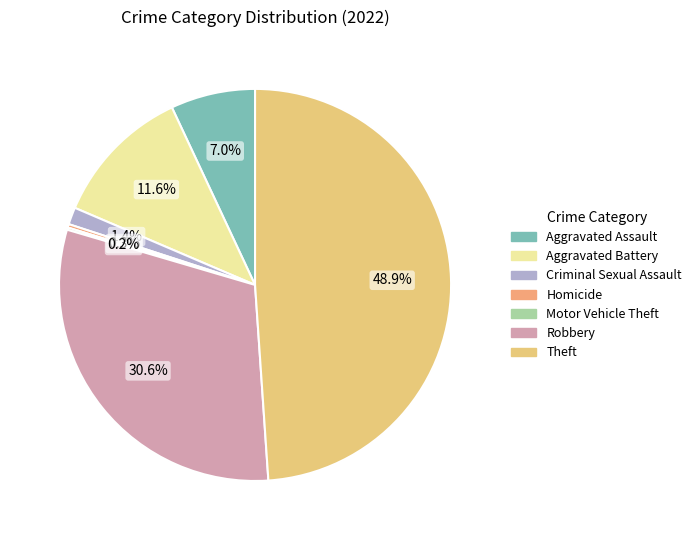

To the nearest percent, what is the average slice percentage?

14%